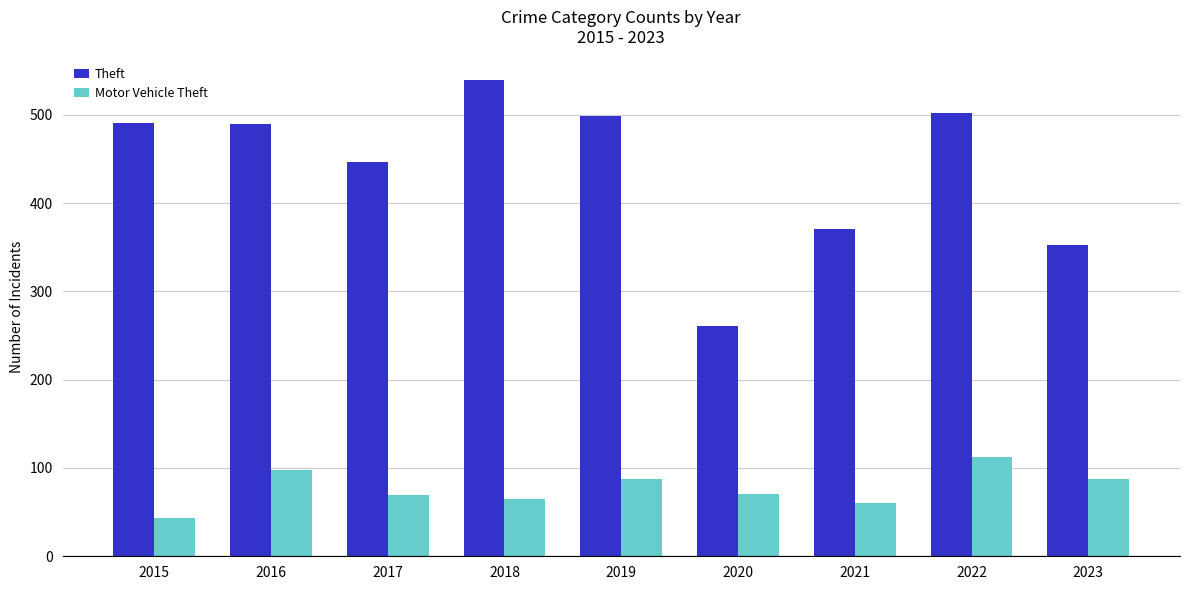

Which series has the largest total across all categories?

Theft